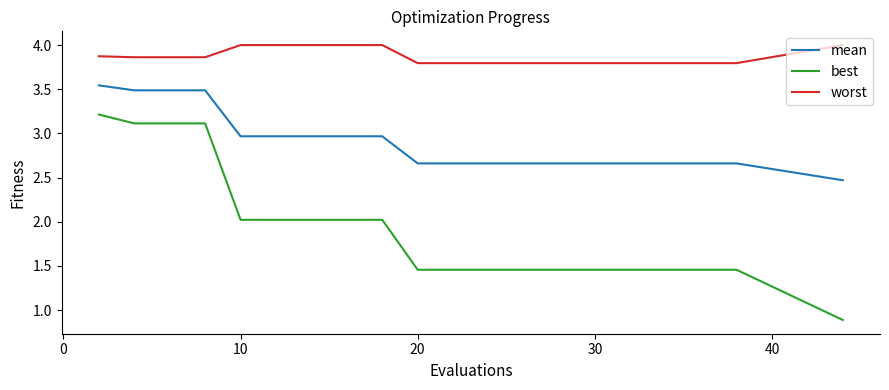

List the series in order of their peak value, highest first.

worst, mean, best